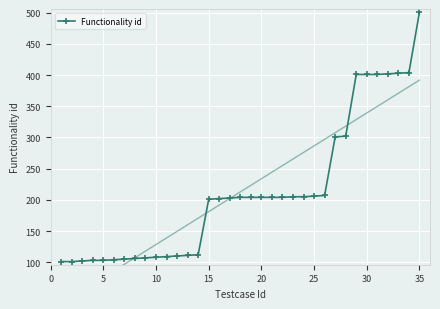

What is the minimum value for Functionality id?

101